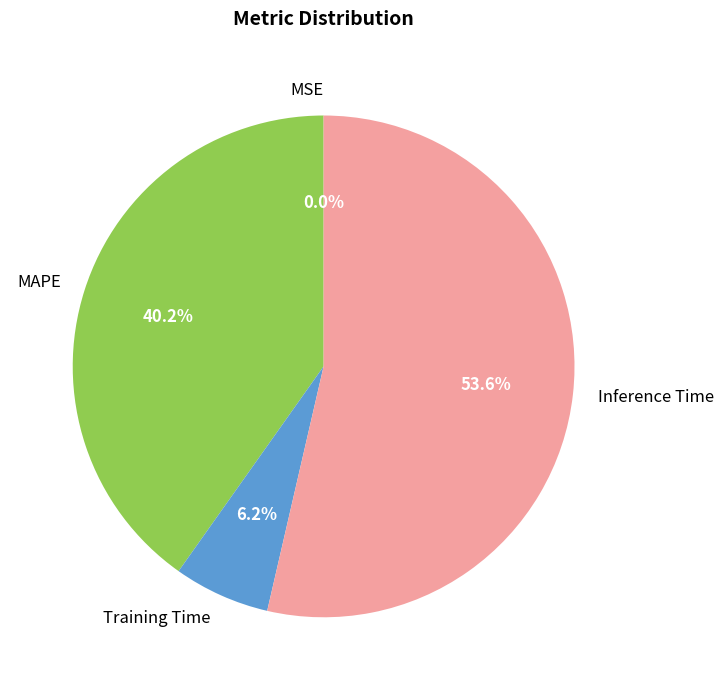

The MAPE slice represents 33% of the pie. True or false?

False